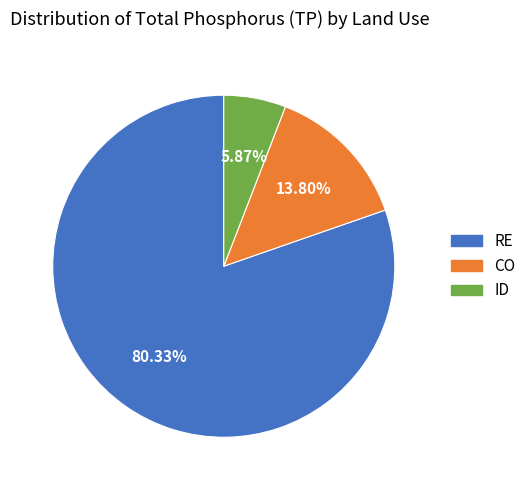

Between RE and ID, which is larger?

RE